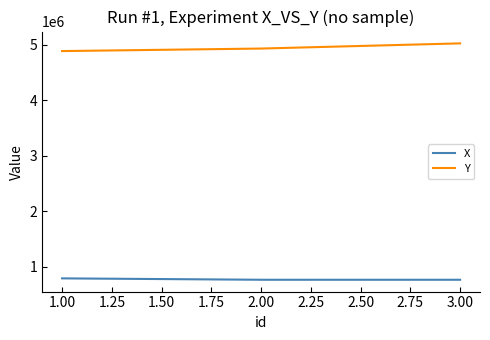

At which label is X closest to 773684?

2.00